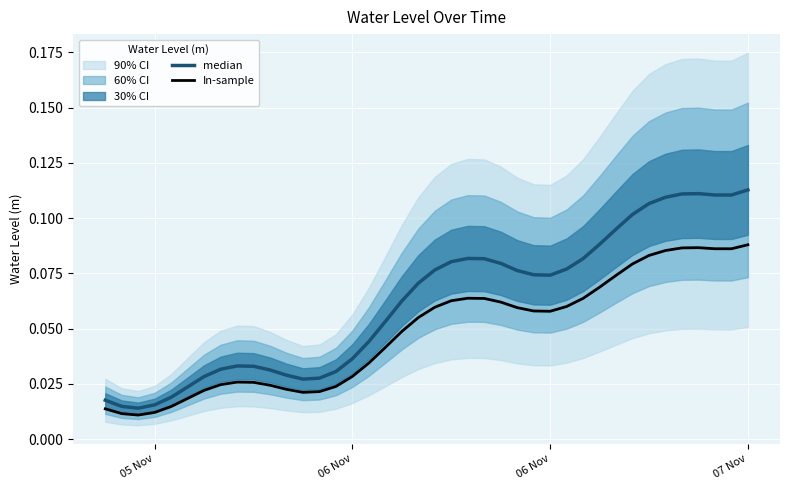

What is the highest value of the median series?

0.1